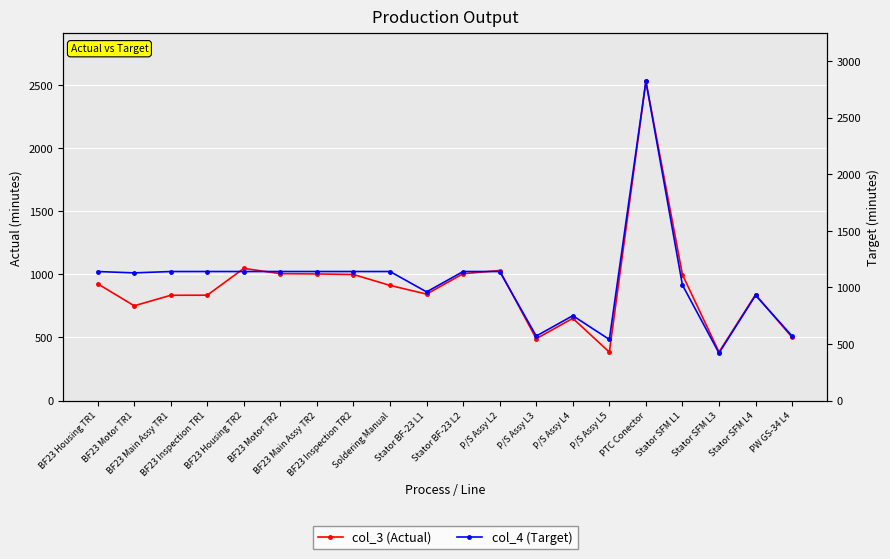

What is the difference between the highest and lowest values at P/S Assy L2?

110.0